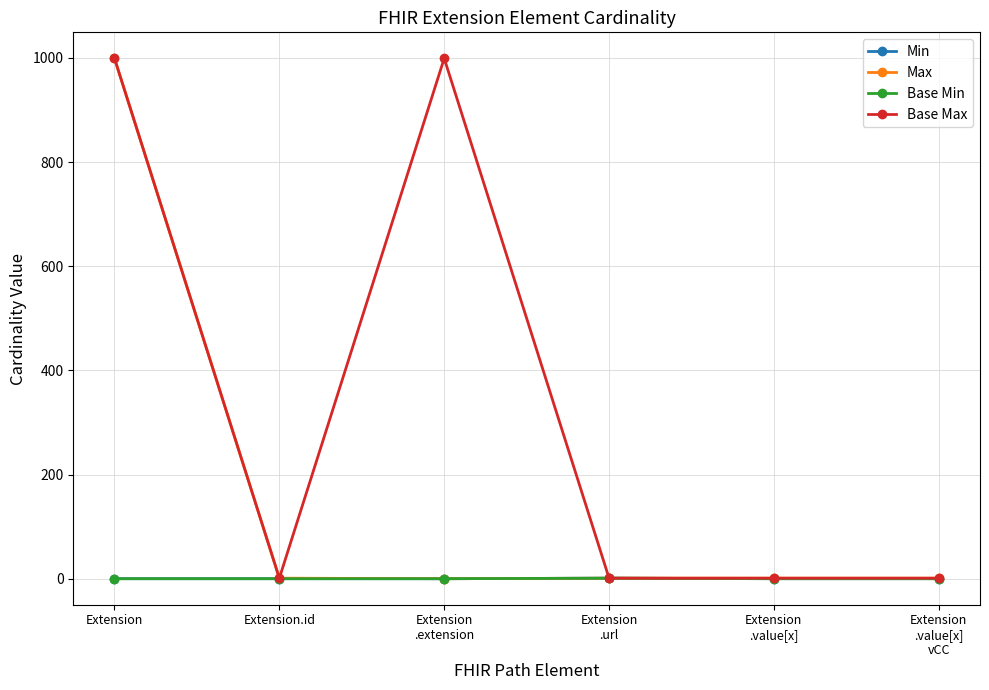

What is the value of the Base Max point at the 6th from the left?

1